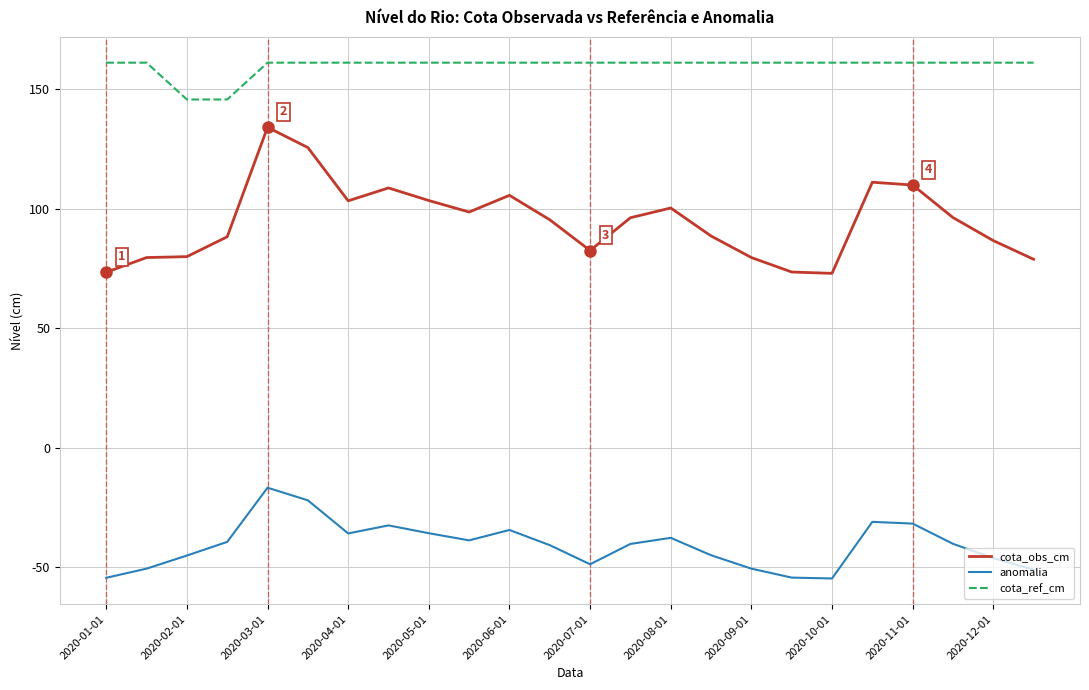

What is the minimum value for cota_obs_cm?

72.9